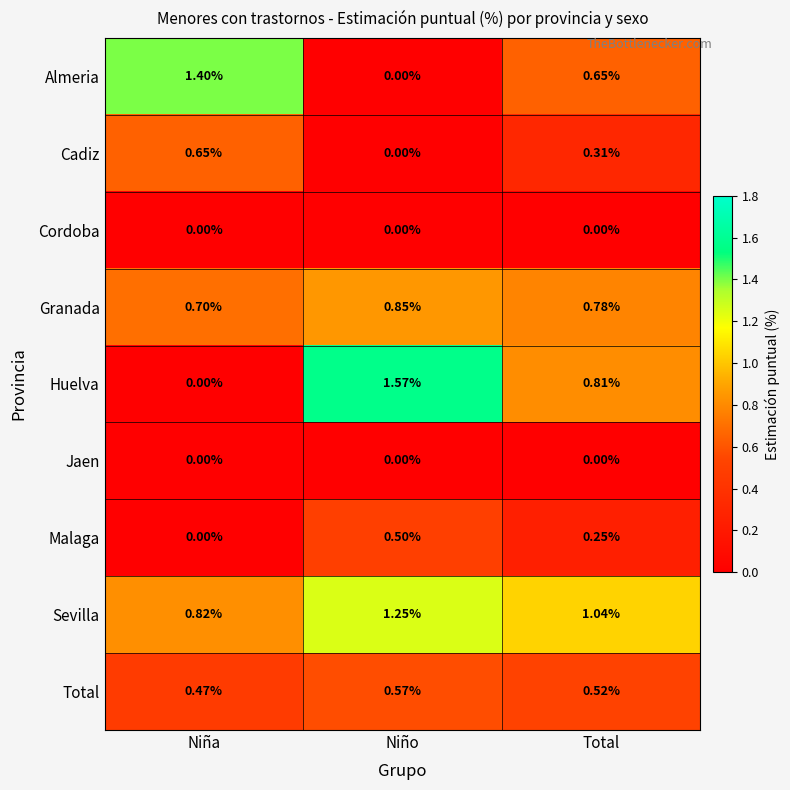

At how many categories does at least one series exceed 0?

3